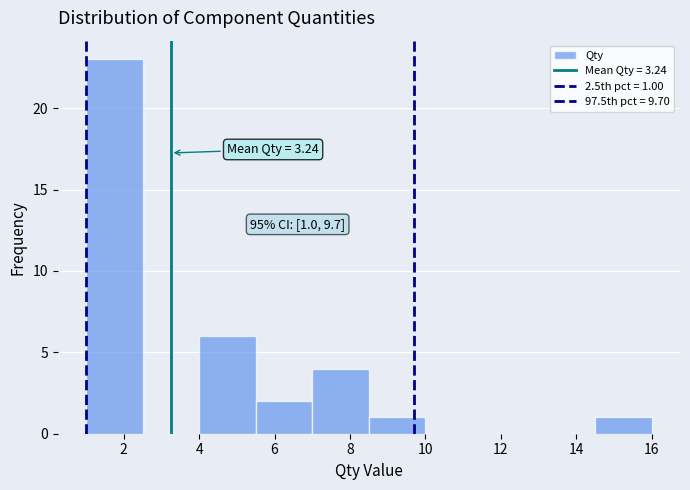

Over which range of the x-axis is the bar tallest?

1.0 to 2.5